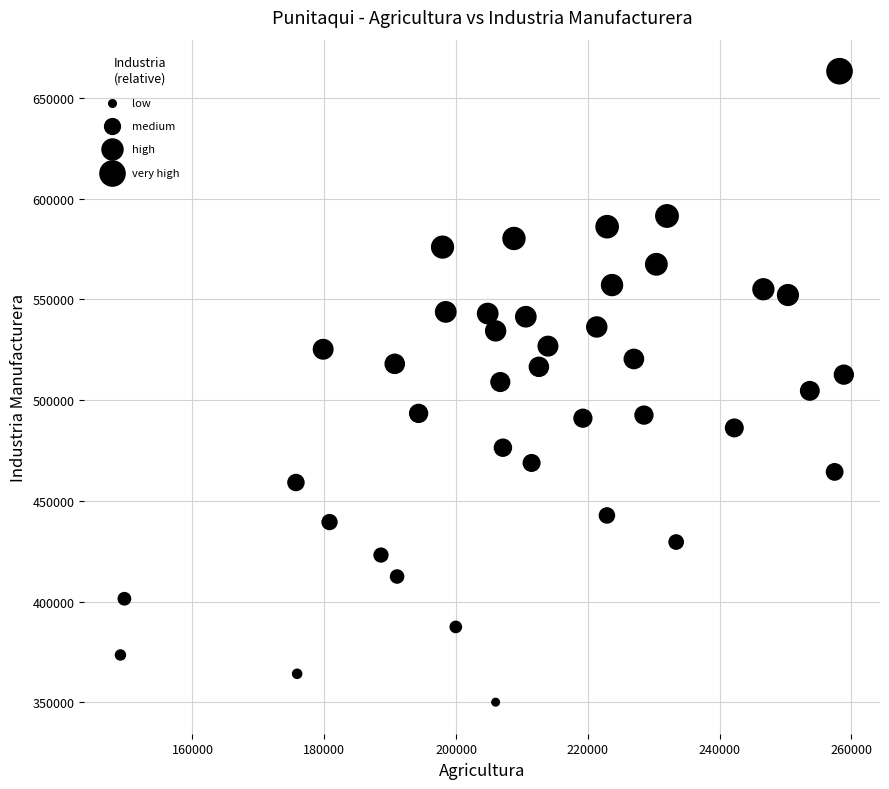

What is the range of Y values (max minus min)?

313034